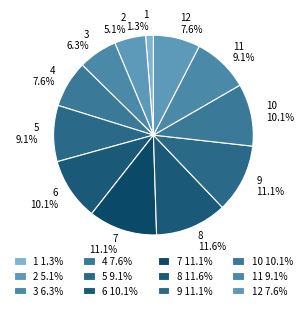

What percentage is the 3 slice, to the nearest percent?

6%